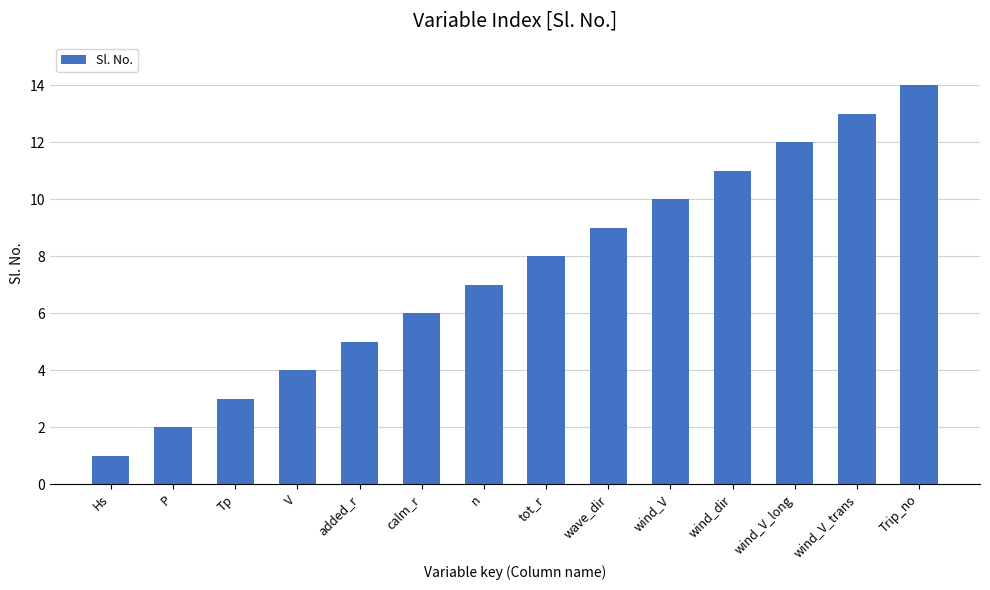

How many series are shown in this chart?

1